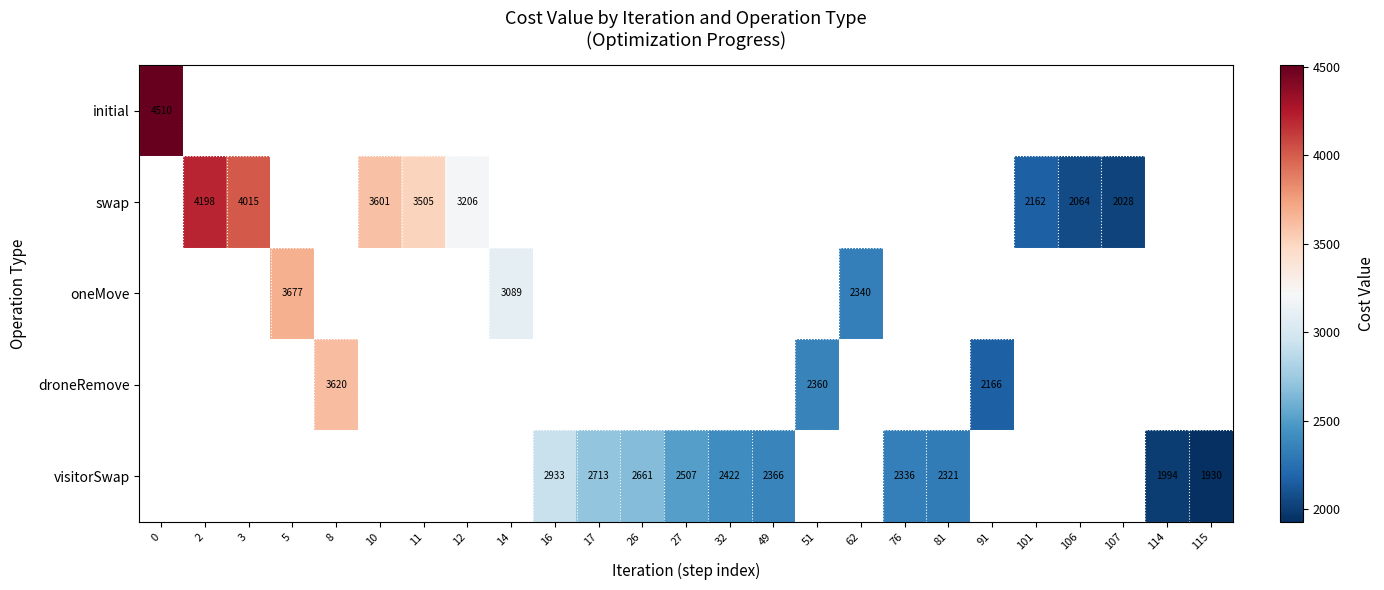

True or false: droneRemove has a value of 959.6 at 51.

False